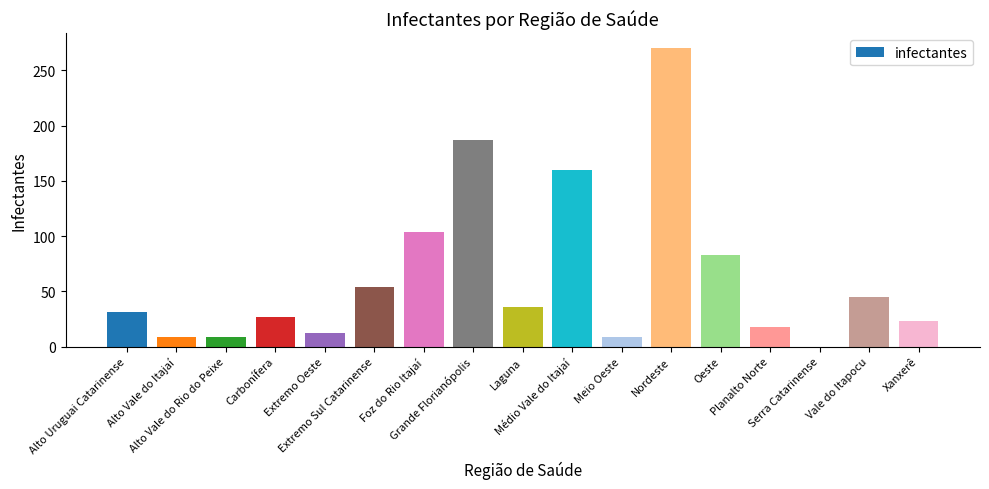

What is the ratio of the value at Alto Vale do Itajaí to the value at Carbonífera?

0.3